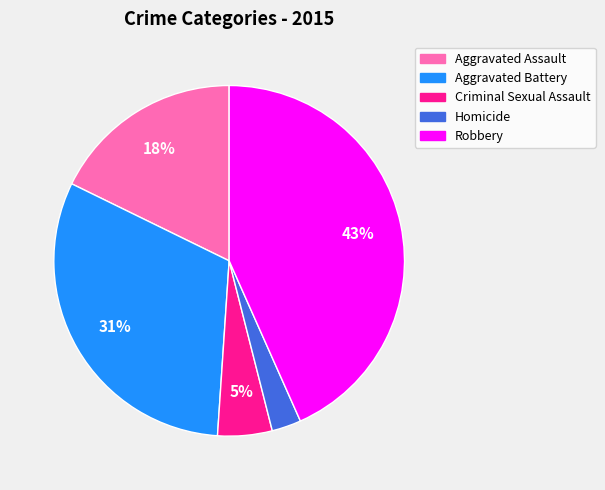

Which category has the smallest portion of the pie?

Homicide